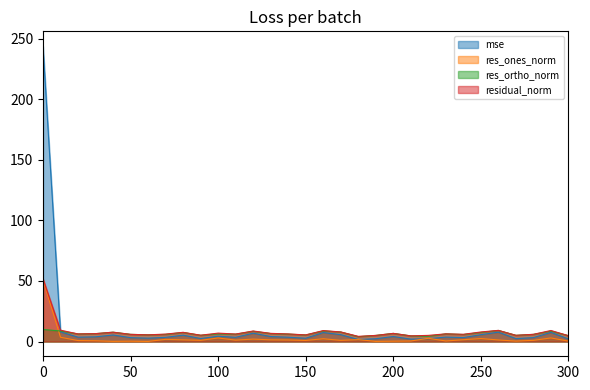

Between 180 and 40, which is larger?

40